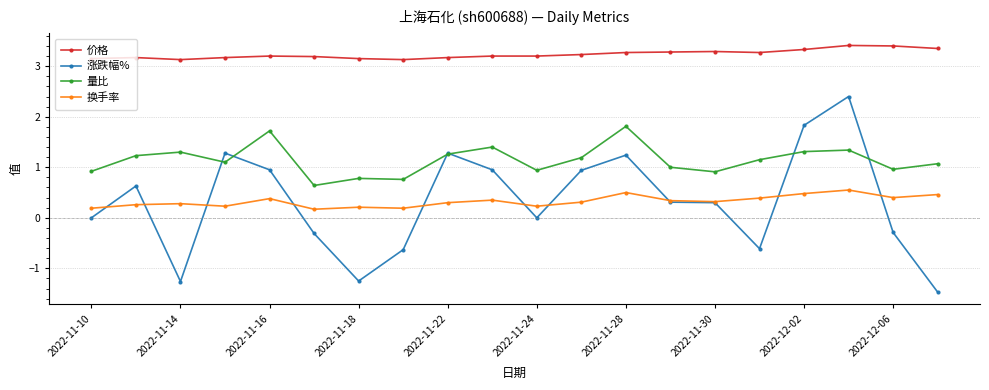

At how many categories does at least one series exceed 3?

20